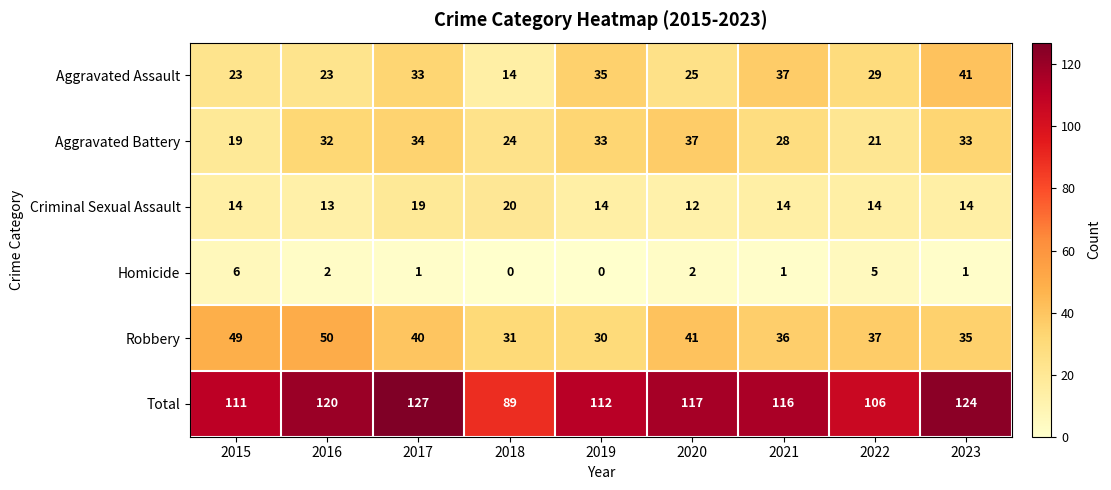

True or false: Aggravated Assault has a value of 19 at 2018.

False